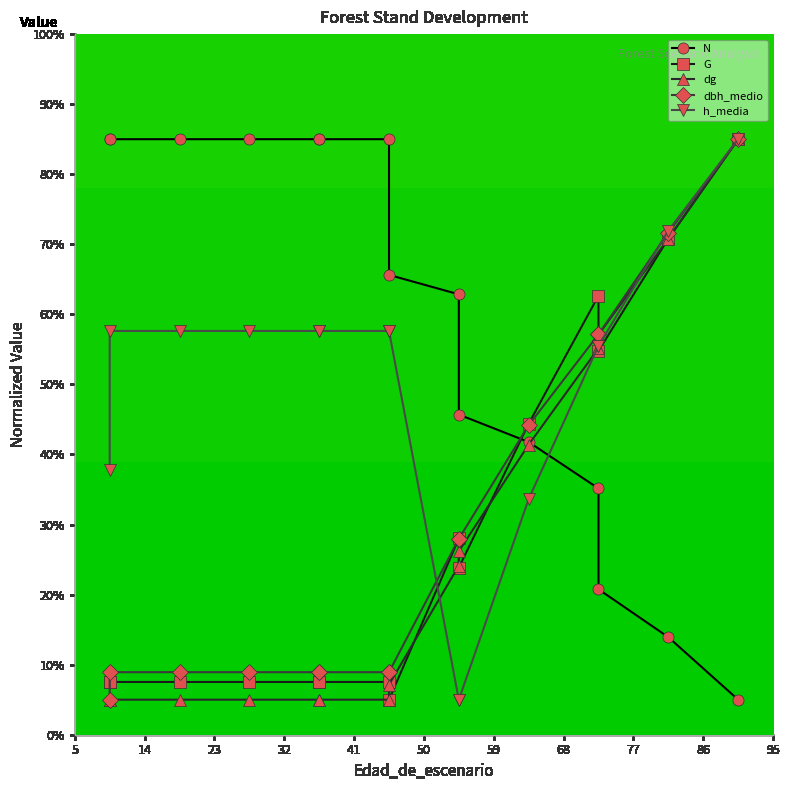

True or false: dbh_medio and dg cross at least once.

False